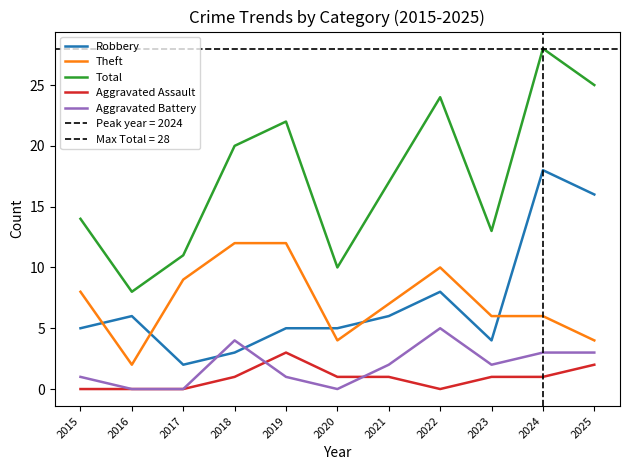

At which category is the sum across all series the highest?

2024